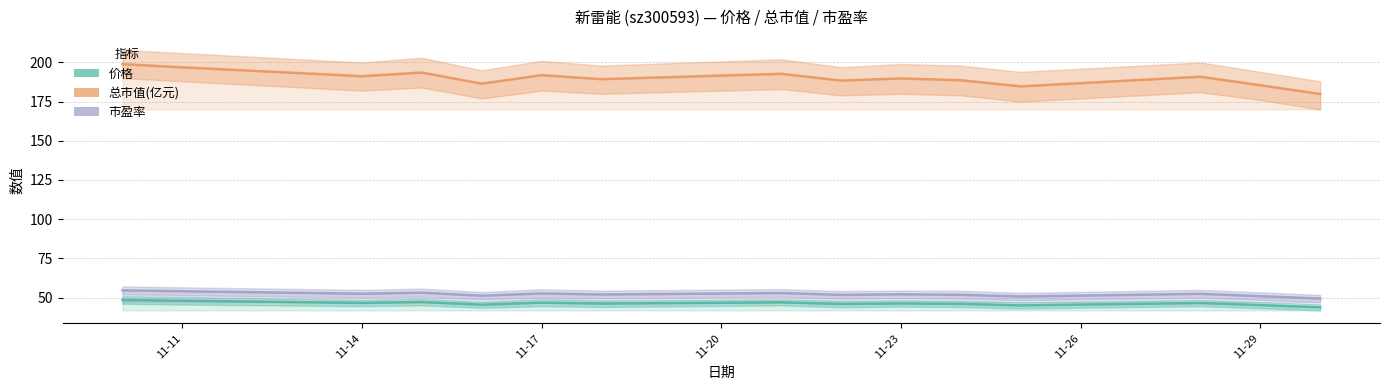

What are all the series names shown in the legend?

价格, 总市值(亿元), 市盈率